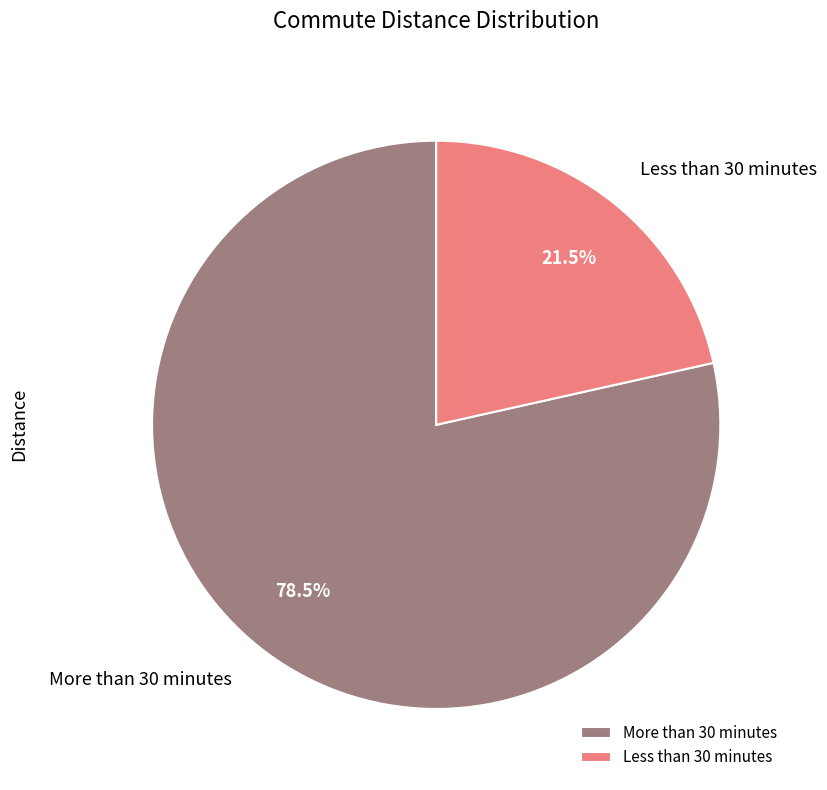

To the nearest percent, what is the difference between the Less than 30 minutes and More than 30 minutes slice percentages?

57%